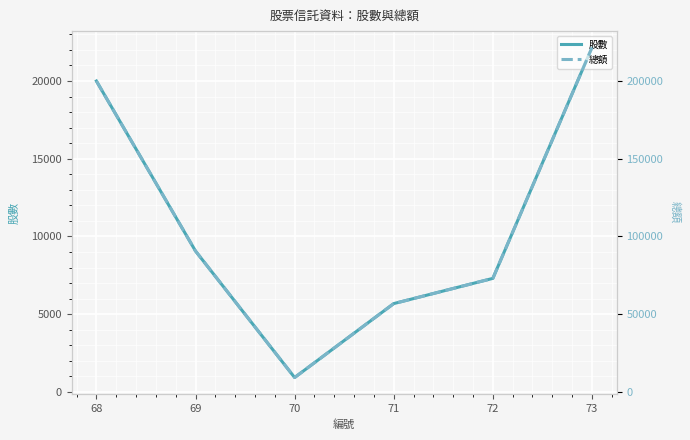

What is the maximum value for 總額?

221480